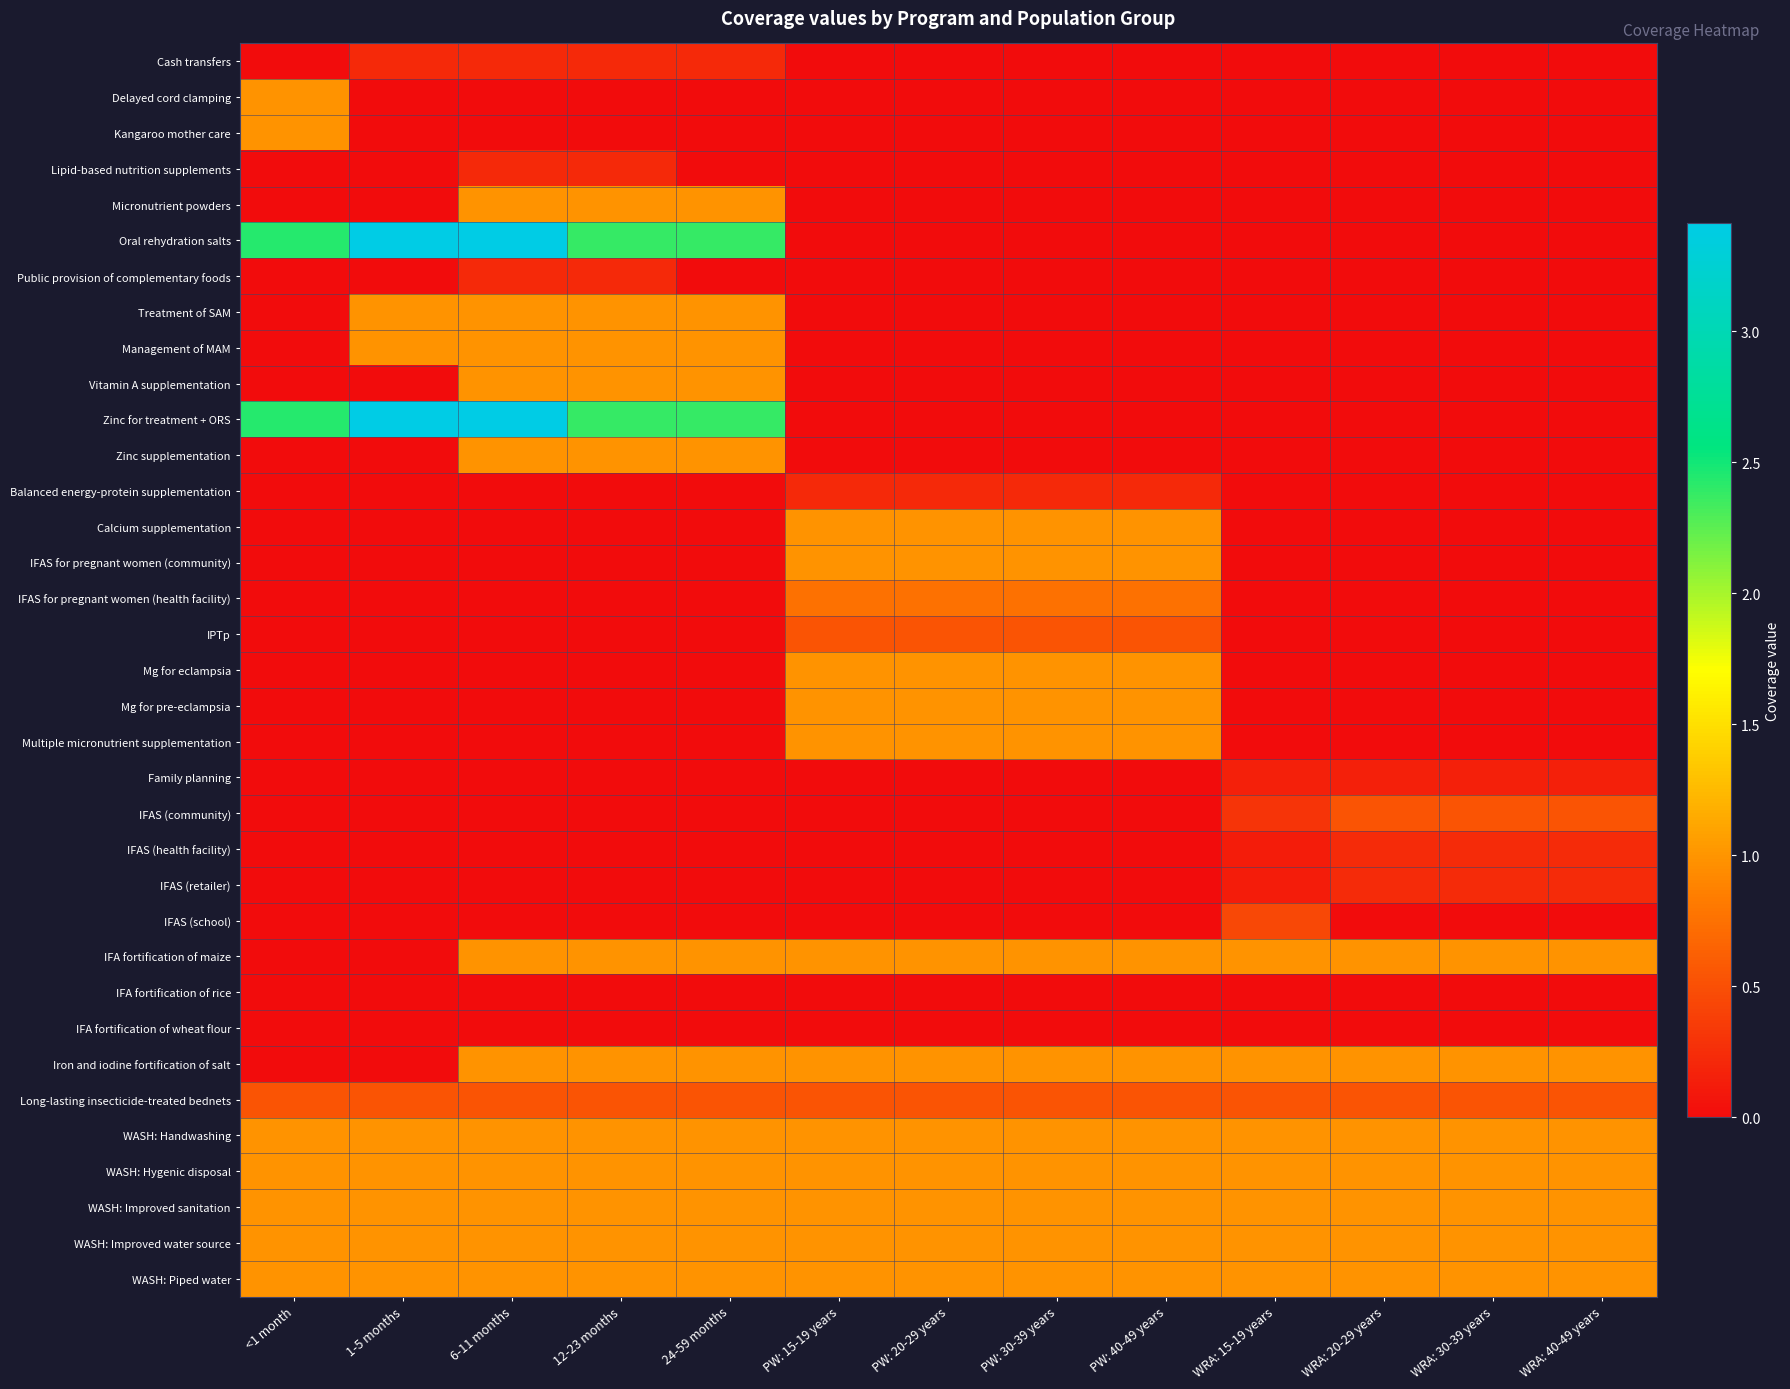

Reading left to right, extract all data points from this chart.

Cash transfers: <1 month=0.0	1-5 months=0.2	6-11 months=0.2	12-23 months=0.2	24-59 months=0.2	PW: 15-19 years=0.0	PW: 20-29 years=0.0	PW: 30-39 years=0.0	PW: 40-49 years=0.0	WRA: 15-19 years=0.0	WRA: 20-29 years=0.0	WRA: 30-39 years=0.0	WRA: 40-49 years=0.0
Delayed cord clamping: <1 month=1.0	1-5 months=0.0	6-11 months=0.0	12-23 months=0.0	24-59 months=0.0	PW: 15-19 years=0.0	PW: 20-29 years=0.0	PW: 30-39 years=0.0	PW: 40-49 years=0.0	WRA: 15-19 years=0.0	WRA: 20-29 years=0.0	WRA: 30-39 years=0.0	WRA: 40-49 years=0.0
Kangaroo mother care: <1 month=1.0	1-5 months=0.0	6-11 months=0.0	12-23 months=0.0	24-59 months=0.0	PW: 15-19 years=0.0	PW: 20-29 years=0.0	PW: 30-39 years=0.0	PW: 40-49 years=0.0	WRA: 15-19 years=0.0	WRA: 20-29 years=0.0	WRA: 30-39 years=0.0	WRA: 40-49 years=0.0
Lipid-based nutrition supplements: <1 month=0.0	1-5 months=0.0	6-11 months=0.2	12-23 months=0.2	24-59 months=0.0	PW: 15-19 years=0.0	PW: 20-29 years=0.0	PW: 30-39 years=0.0	PW: 40-49 years=0.0	WRA: 15-19 years=0.0	WRA: 20-29 years=0.0	WRA: 30-39 years=0.0	WRA: 40-49 years=0.0
Micronutrient powders: <1 month=0.0	1-5 months=0.0	6-11 months=1.0	12-23 months=1.0	24-59 months=1.0	PW: 15-19 years=0.0	PW: 20-29 years=0.0	PW: 30-39 years=0.0	PW: 40-49 years=0.0	WRA: 15-19 years=0.0	WRA: 20-29 years=0.0	WRA: 30-39 years=0.0	WRA: 40-49 years=0.0
Oral rehydration salts: <1 month=2.4	1-5 months=3.4	6-11 months=3.4	12-23 months=2.4	24-59 months=2.4	PW: 15-19 years=0.0	PW: 20-29 years=0.0	PW: 30-39 years=0.0	PW: 40-49 years=0.0	WRA: 15-19 years=0.0	WRA: 20-29 years=0.0	WRA: 30-39 years=0.0	WRA: 40-49 years=0.0
Public provision of complementary foods: <1 month=0.0	1-5 months=0.0	6-11 months=0.2	12-23 months=0.2	24-59 months=0.0	PW: 15-19 years=0.0	PW: 20-29 years=0.0	PW: 30-39 years=0.0	PW: 40-49 years=0.0	WRA: 15-19 years=0.0	WRA: 20-29 years=0.0	WRA: 30-39 years=0.0	WRA: 40-49 years=0.0
Treatment of SAM: <1 month=0.0	1-5 months=1.0	6-11 months=1.0	12-23 months=1.0	24-59 months=1.0	PW: 15-19 years=0.0	PW: 20-29 years=0.0	PW: 30-39 years=0.0	PW: 40-49 years=0.0	WRA: 15-19 years=0.0	WRA: 20-29 years=0.0	WRA: 30-39 years=0.0	WRA: 40-49 years=0.0
Management of MAM: <1 month=0.0	1-5 months=1.0	6-11 months=1.0	12-23 months=1.0	24-59 months=1.0	PW: 15-19 years=0.0	PW: 20-29 years=0.0	PW: 30-39 years=0.0	PW: 40-49 years=0.0	WRA: 15-19 years=0.0	WRA: 20-29 years=0.0	WRA: 30-39 years=0.0	WRA: 40-49 years=0.0
Vitamin A supplementation: <1 month=0.0	1-5 months=0.0	6-11 months=1.0	12-23 months=1.0	24-59 months=1.0	PW: 15-19 years=0.0	PW: 20-29 years=0.0	PW: 30-39 years=0.0	PW: 40-49 years=0.0	WRA: 15-19 years=0.0	WRA: 20-29 years=0.0	WRA: 30-39 years=0.0	WRA: 40-49 years=0.0
Zinc for treatment + ORS: <1 month=2.4	1-5 months=3.4	6-11 months=3.4	12-23 months=2.4	24-59 months=2.4	PW: 15-19 years=0.0	PW: 20-29 years=0.0	PW: 30-39 years=0.0	PW: 40-49 years=0.0	WRA: 15-19 years=0.0	WRA: 20-29 years=0.0	WRA: 30-39 years=0.0	WRA: 40-49 years=0.0
Zinc supplementation: <1 month=0.0	1-5 months=0.0	6-11 months=1.0	12-23 months=1.0	24-59 months=1.0	PW: 15-19 years=0.0	PW: 20-29 years=0.0	PW: 30-39 years=0.0	PW: 40-49 years=0.0	WRA: 15-19 years=0.0	WRA: 20-29 years=0.0	WRA: 30-39 years=0.0	WRA: 40-49 years=0.0
Balanced energy-protein supplementation: <1 month=0.0	1-5 months=0.0	6-11 months=0.0	12-23 months=0.0	24-59 months=0.0	PW: 15-19 years=0.2	PW: 20-29 years=0.2	PW: 30-39 years=0.2	PW: 40-49 years=0.2	WRA: 15-19 years=0.0	WRA: 20-29 years=0.0	WRA: 30-39 years=0.0	WRA: 40-49 years=0.0
Calcium supplementation: <1 month=0.0	1-5 months=0.0	6-11 months=0.0	12-23 months=0.0	24-59 months=0.0	PW: 15-19 years=1.0	PW: 20-29 years=1.0	PW: 30-39 years=1.0	PW: 40-49 years=1.0	WRA: 15-19 years=0.0	WRA: 20-29 years=0.0	WRA: 30-39 years=0.0	WRA: 40-49 years=0.0
IFAS for pregnant women (community): <1 month=0.0	1-5 months=0.0	6-11 months=0.0	12-23 months=0.0	24-59 months=0.0	PW: 15-19 years=1.0	PW: 20-29 years=1.0	PW: 30-39 years=1.0	PW: 40-49 years=1.0	WRA: 15-19 years=0.0	WRA: 20-29 years=0.0	WRA: 30-39 years=0.0	WRA: 40-49 years=0.0
IFAS for pregnant women (health facility): <1 month=0.0	1-5 months=0.0	6-11 months=0.0	12-23 months=0.0	24-59 months=0.0	PW: 15-19 years=0.8	PW: 20-29 years=0.8	PW: 30-39 years=0.8	PW: 40-49 years=0.8	WRA: 15-19 years=0.0	WRA: 20-29 years=0.0	WRA: 30-39 years=0.0	WRA: 40-49 years=0.0
IPTp: <1 month=0.0	1-5 months=0.0	6-11 months=0.0	12-23 months=0.0	24-59 months=0.0	PW: 15-19 years=0.5	PW: 20-29 years=0.5	PW: 30-39 years=0.5	PW: 40-49 years=0.5	WRA: 15-19 years=0.0	WRA: 20-29 years=0.0	WRA: 30-39 years=0.0	WRA: 40-49 years=0.0
Mg for eclampsia: <1 month=0.0	1-5 months=0.0	6-11 months=0.0	12-23 months=0.0	24-59 months=0.0	PW: 15-19 years=1.0	PW: 20-29 years=1.0	PW: 30-39 years=1.0	PW: 40-49 years=1.0	WRA: 15-19 years=0.0	WRA: 20-29 years=0.0	WRA: 30-39 years=0.0	WRA: 40-49 years=0.0
Mg for pre-eclampsia: <1 month=0.0	1-5 months=0.0	6-11 months=0.0	12-23 months=0.0	24-59 months=0.0	PW: 15-19 years=1.0	PW: 20-29 years=1.0	PW: 30-39 years=1.0	PW: 40-49 years=1.0	WRA: 15-19 years=0.0	WRA: 20-29 years=0.0	WRA: 30-39 years=0.0	WRA: 40-49 years=0.0
Multiple micronutrient supplementation: <1 month=0.0	1-5 months=0.0	6-11 months=0.0	12-23 months=0.0	24-59 months=0.0	PW: 15-19 years=1.0	PW: 20-29 years=1.0	PW: 30-39 years=1.0	PW: 40-49 years=1.0	WRA: 15-19 years=0.0	WRA: 20-29 years=0.0	WRA: 30-39 years=0.0	WRA: 40-49 years=0.0
Family planning: <1 month=0.0	1-5 months=0.0	6-11 months=0.0	12-23 months=0.0	24-59 months=0.0	PW: 15-19 years=0.0	PW: 20-29 years=0.0	PW: 30-39 years=0.0	PW: 40-49 years=0.0	WRA: 15-19 years=0.1	WRA: 20-29 years=0.1	WRA: 30-39 years=0.1	WRA: 40-49 years=0.1
IFAS (community): <1 month=0.0	1-5 months=0.0	6-11 months=0.0	12-23 months=0.0	24-59 months=0.0	PW: 15-19 years=0.0	PW: 20-29 years=0.0	PW: 30-39 years=0.0	PW: 40-49 years=0.0	WRA: 15-19 years=0.3	WRA: 20-29 years=0.5	WRA: 30-39 years=0.5	WRA: 40-49 years=0.5
IFAS (health facility): <1 month=0.0	1-5 months=0.0	6-11 months=0.0	12-23 months=0.0	24-59 months=0.0	PW: 15-19 years=0.0	PW: 20-29 years=0.0	PW: 30-39 years=0.0	PW: 40-49 years=0.0	WRA: 15-19 years=0.1	WRA: 20-29 years=0.2	WRA: 30-39 years=0.2	WRA: 40-49 years=0.2
IFAS (retailer): <1 month=0.0	1-5 months=0.0	6-11 months=0.0	12-23 months=0.0	24-59 months=0.0	PW: 15-19 years=0.0	PW: 20-29 years=0.0	PW: 30-39 years=0.0	PW: 40-49 years=0.0	WRA: 15-19 years=0.1	WRA: 20-29 years=0.2	WRA: 30-39 years=0.2	WRA: 40-49 years=0.2
IFAS (school): <1 month=0.0	1-5 months=0.0	6-11 months=0.0	12-23 months=0.0	24-59 months=0.0	PW: 15-19 years=0.0	PW: 20-29 years=0.0	PW: 30-39 years=0.0	PW: 40-49 years=0.0	WRA: 15-19 years=0.4	WRA: 20-29 years=0.0	WRA: 30-39 years=0.0	WRA: 40-49 years=0.0
IFA fortification of maize: <1 month=0.0	1-5 months=0.0	6-11 months=1.0	12-23 months=1.0	24-59 months=1.0	PW: 15-19 years=1.0	PW: 20-29 years=1.0	PW: 30-39 years=1.0	PW: 40-49 years=1.0	WRA: 15-19 years=1.0	WRA: 20-29 years=1.0	WRA: 30-39 years=1.0	WRA: 40-49 years=1.0
IFA fortification of rice: <1 month=0.0	1-5 months=0.0	6-11 months=0.0	12-23 months=0.0	24-59 months=0.0	PW: 15-19 years=0.0	PW: 20-29 years=0.0	PW: 30-39 years=0.0	PW: 40-49 years=0.0	WRA: 15-19 years=0.0	WRA: 20-29 years=0.0	WRA: 30-39 years=0.0	WRA: 40-49 years=0.0
IFA fortification of wheat flour: <1 month=0.0	1-5 months=0.0	6-11 months=0.0	12-23 months=0.0	24-59 months=0.0	PW: 15-19 years=0.0	PW: 20-29 years=0.0	PW: 30-39 years=0.0	PW: 40-49 years=0.0	WRA: 15-19 years=0.0	WRA: 20-29 years=0.0	WRA: 30-39 years=0.0	WRA: 40-49 years=0.0
Iron and iodine fortification of salt: <1 month=0.0	1-5 months=0.0	6-11 months=1.0	12-23 months=1.0	24-59 months=1.0	PW: 15-19 years=1.0	PW: 20-29 years=1.0	PW: 30-39 years=1.0	PW: 40-49 years=1.0	WRA: 15-19 years=1.0	WRA: 20-29 years=1.0	WRA: 30-39 years=1.0	WRA: 40-49 years=1.0
Long-lasting insecticide-treated bednets: <1 month=0.5	1-5 months=0.5	6-11 months=0.5	12-23 months=0.5	24-59 months=0.5	PW: 15-19 years=0.5	PW: 20-29 years=0.5	PW: 30-39 years=0.5	PW: 40-49 years=0.5	WRA: 15-19 years=0.5	WRA: 20-29 years=0.5	WRA: 30-39 years=0.5	WRA: 40-49 years=0.5
WASH: Handwashing: <1 month=1.0	1-5 months=1.0	6-11 months=1.0	12-23 months=1.0	24-59 months=1.0	PW: 15-19 years=1.0	PW: 20-29 years=1.0	PW: 30-39 years=1.0	PW: 40-49 years=1.0	WRA: 15-19 years=1.0	WRA: 20-29 years=1.0	WRA: 30-39 years=1.0	WRA: 40-49 years=1.0
WASH: Hygenic disposal: <1 month=1.0	1-5 months=1.0	6-11 months=1.0	12-23 months=1.0	24-59 months=1.0	PW: 15-19 years=1.0	PW: 20-29 years=1.0	PW: 30-39 years=1.0	PW: 40-49 years=1.0	WRA: 15-19 years=1.0	WRA: 20-29 years=1.0	WRA: 30-39 years=1.0	WRA: 40-49 years=1.0
WASH: Improved sanitation: <1 month=1.0	1-5 months=1.0	6-11 months=1.0	12-23 months=1.0	24-59 months=1.0	PW: 15-19 years=1.0	PW: 20-29 years=1.0	PW: 30-39 years=1.0	PW: 40-49 years=1.0	WRA: 15-19 years=1.0	WRA: 20-29 years=1.0	WRA: 30-39 years=1.0	WRA: 40-49 years=1.0
WASH: Improved water source: <1 month=1.0	1-5 months=1.0	6-11 months=1.0	12-23 months=1.0	24-59 months=1.0	PW: 15-19 years=1.0	PW: 20-29 years=1.0	PW: 30-39 years=1.0	PW: 40-49 years=1.0	WRA: 15-19 years=1.0	WRA: 20-29 years=1.0	WRA: 30-39 years=1.0	WRA: 40-49 years=1.0
WASH: Piped water: <1 month=1.0	1-5 months=1.0	6-11 months=1.0	12-23 months=1.0	24-59 months=1.0	PW: 15-19 years=1.0	PW: 20-29 years=1.0	PW: 30-39 years=1.0	PW: 40-49 years=1.0	WRA: 15-19 years=1.0	WRA: 20-29 years=1.0	WRA: 30-39 years=1.0	WRA: 40-49 years=1.0